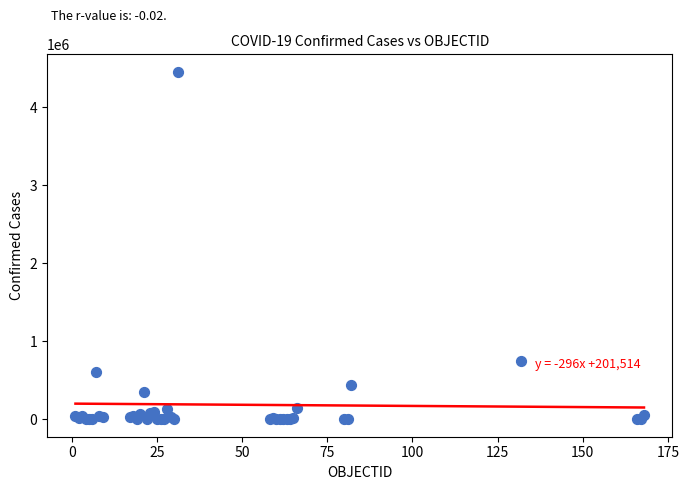

What Y value in the scatter plot is closest to 2227740?

743945